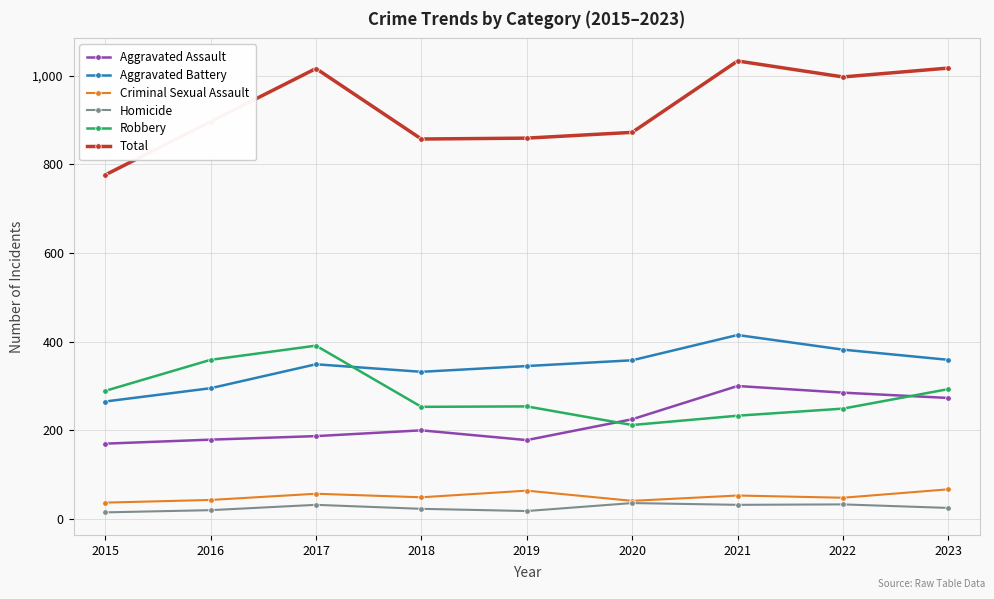

What is the difference between the maximum and minimum values in the Aggravated Assault series?

130